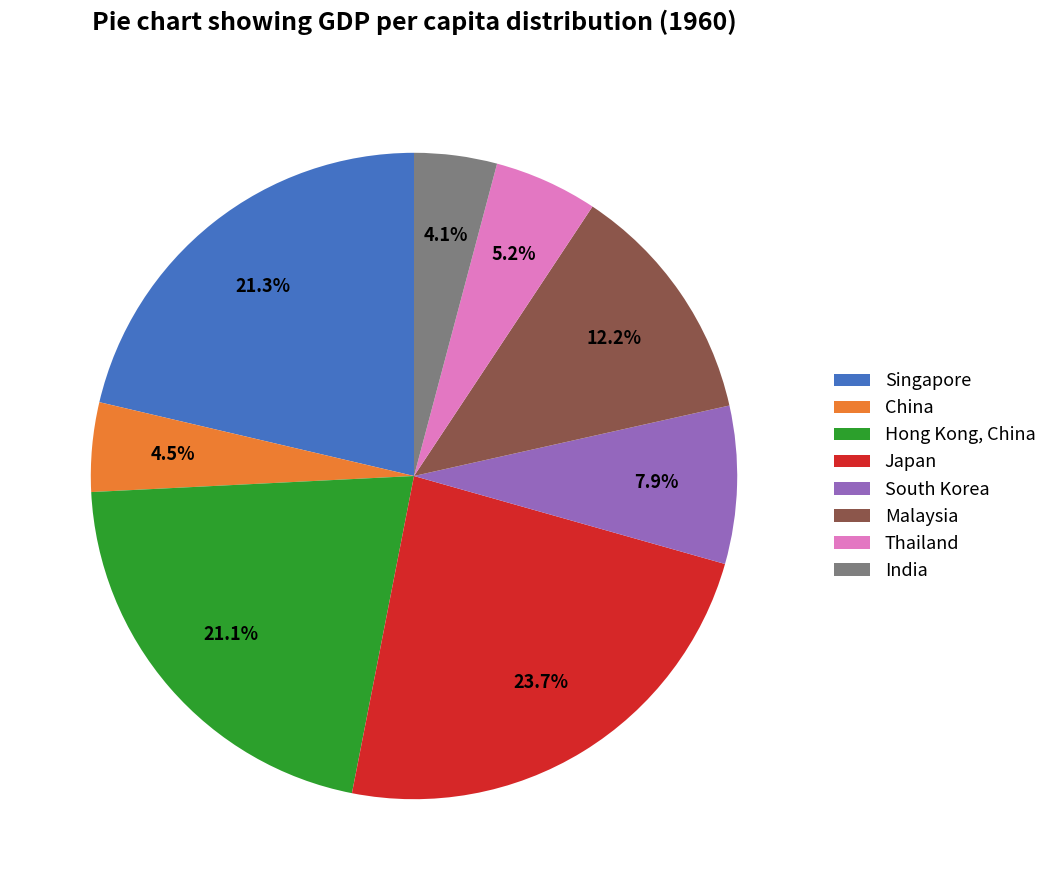

Count the number of slices in the pie.

8